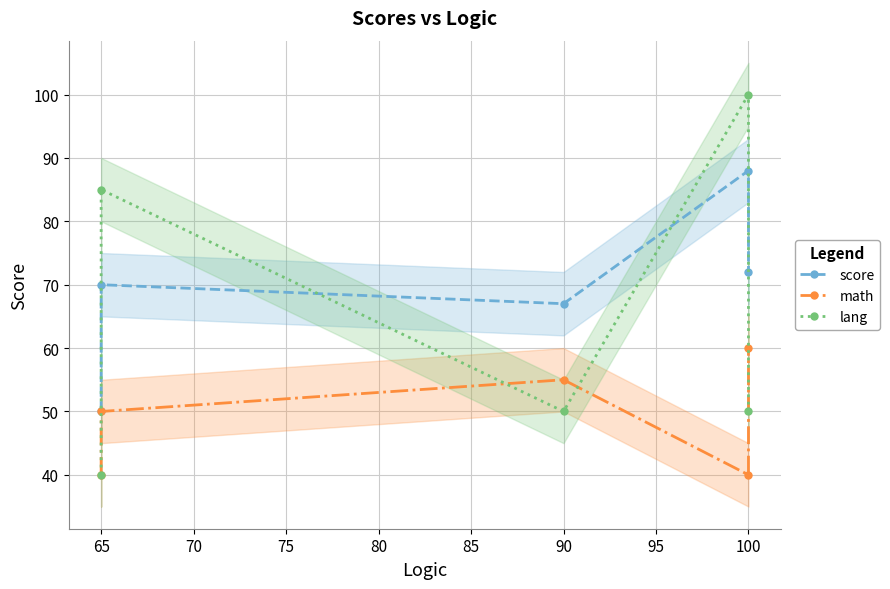

What is the difference between the second highest and second lowest values in the score series?

5